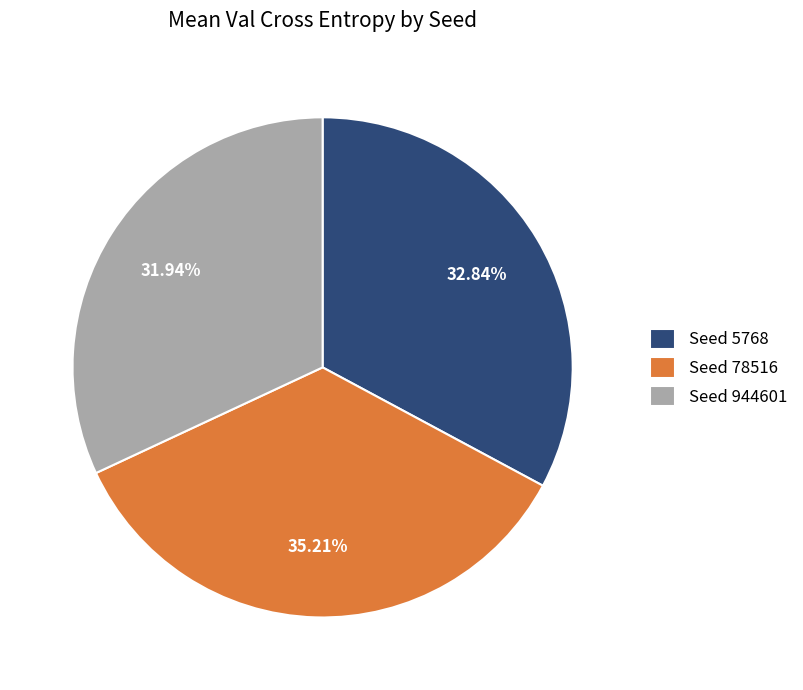

Which slice is the smallest?

Seed 944601